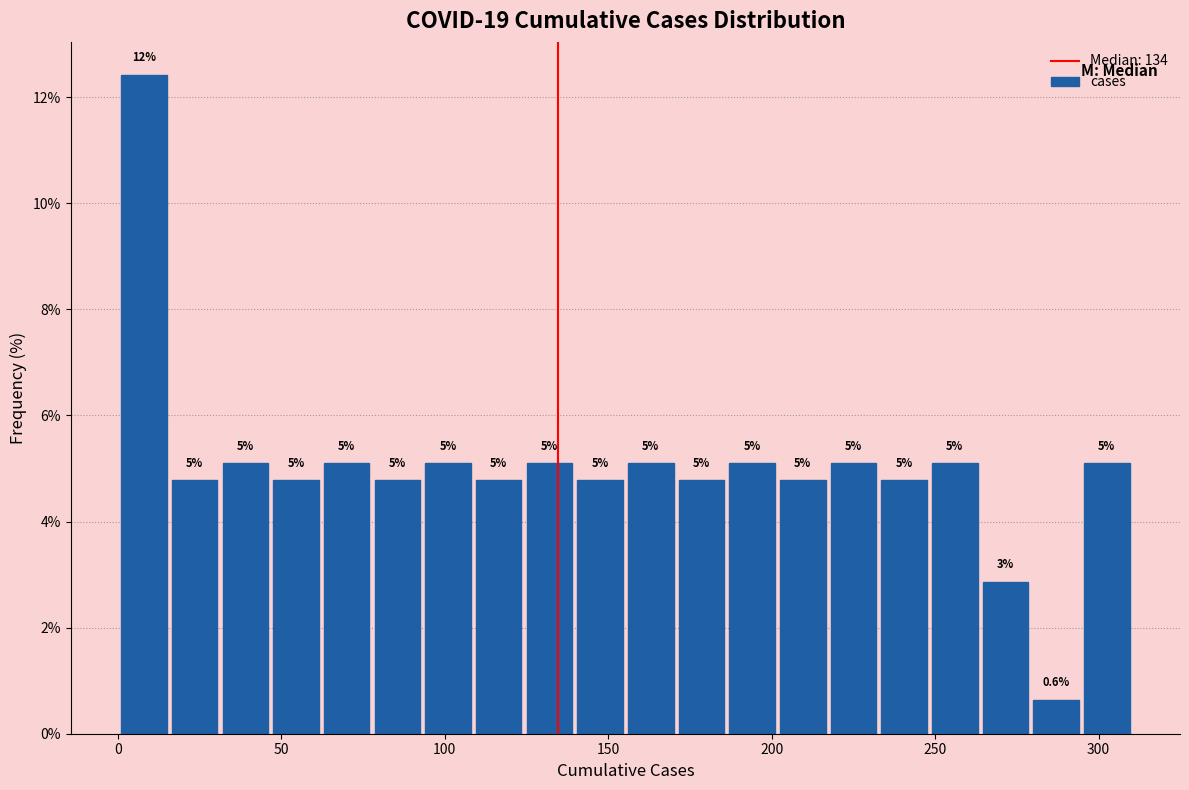

Read against the x-axis, roughly where is the centre of the tallest bar?

10